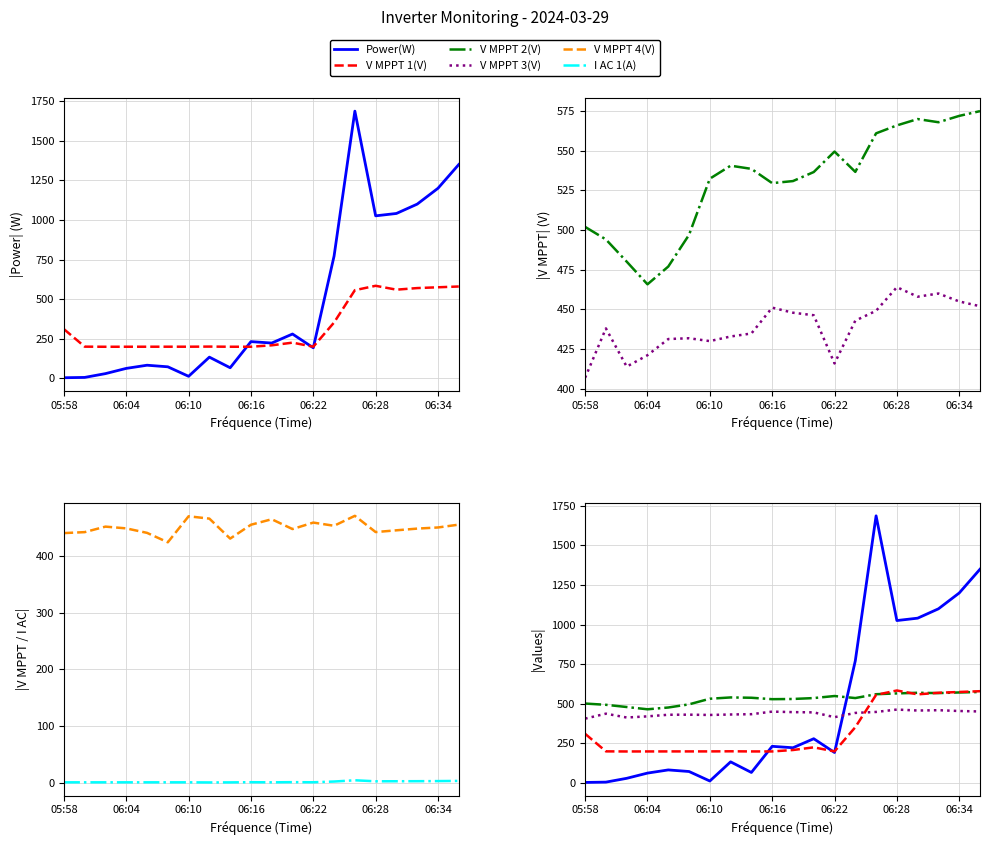

Reading right to left, transcribe all the data shown in this chart.

Power(W): 1350.0	1200.0	1100.0	1041.0	1026.0	1687.0	772.0	193.0	280.0	223.0	232.0	67.0	134.0	13.0	73.0	83.0	63.0	30.0	6.0	4.0
V MPPT 1(V): 580.0	575.0	570.0	560.0	584.4	556.7	352.7	200.0	225.5	208.7	199.7	199.7	200.6	199.9	199.9	199.8	199.7	199.5	200.2	310.9
V MPPT 2(V): 575.0	572.0	568.0	570.0	566.0	561.0	536.7	549.5	536.6	530.9	529.6	538.6	540.6	532.4	497.0	477.0	465.8	480.1	494.1	502.0
V MPPT 3(V): 452.0	455.0	460.0	458.0	464.0	449.1	442.9	415.9	446.3	447.9	451.1	434.8	432.9	430.0	431.8	431.3	421.1	413.9	438.0	406.9
V MPPT 4(V): 455.0	450.0	448.0	445.0	441.9	470.5	453.0	458.6	447.2	464.5	454.8	430.4	465.6	469.7	423.9	440.5	448.4	451.5	441.8	440.1
I AC 1(A): 3.5	3.2	3.0	2.9	2.8	4.6	2.4	1.1	1.3	1.0	1.2	0.9	0.8	1.0	1.0	1.0	1.0	1.0	1.0	1.0